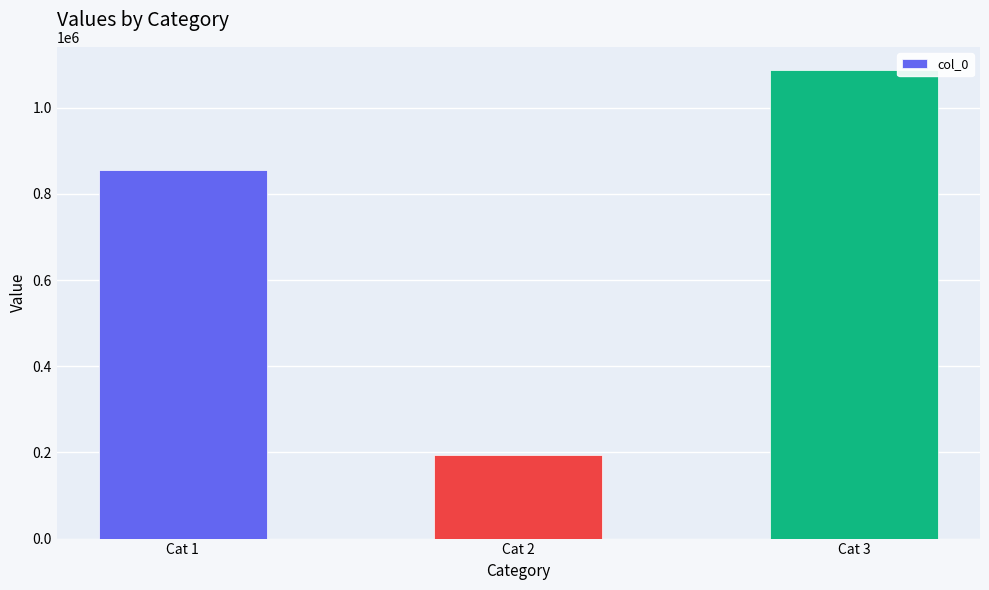

Reading left to right, transcribe all the data shown in this chart.

Cat 1=855025	Cat 2=194957	Cat 3=1086864